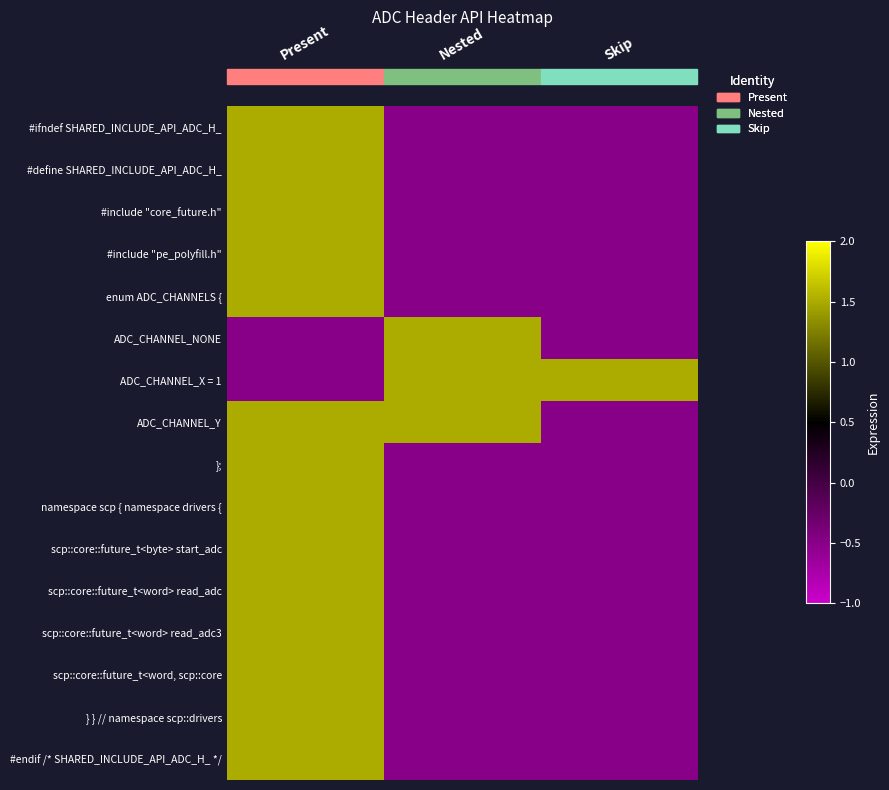

Which series has the widest spread of values?

#ifndef SHARED_INCLUDE_API_ADC_H_